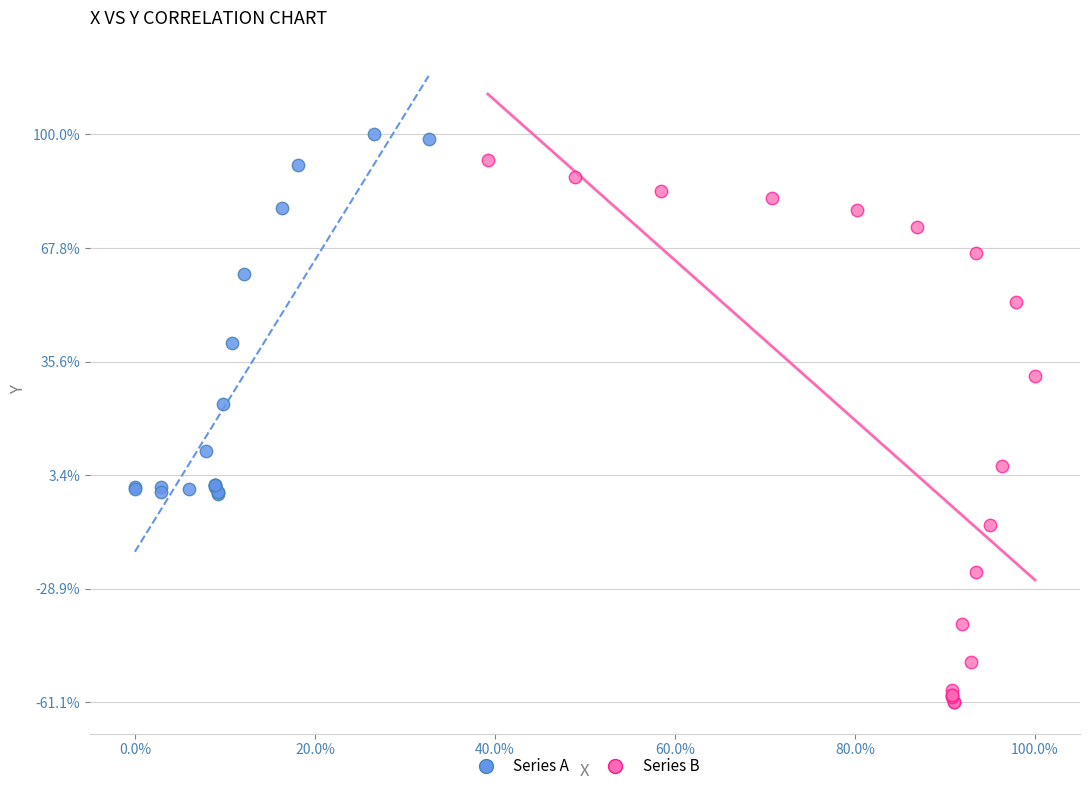

Which series has the widest spread of Y values?

Series B